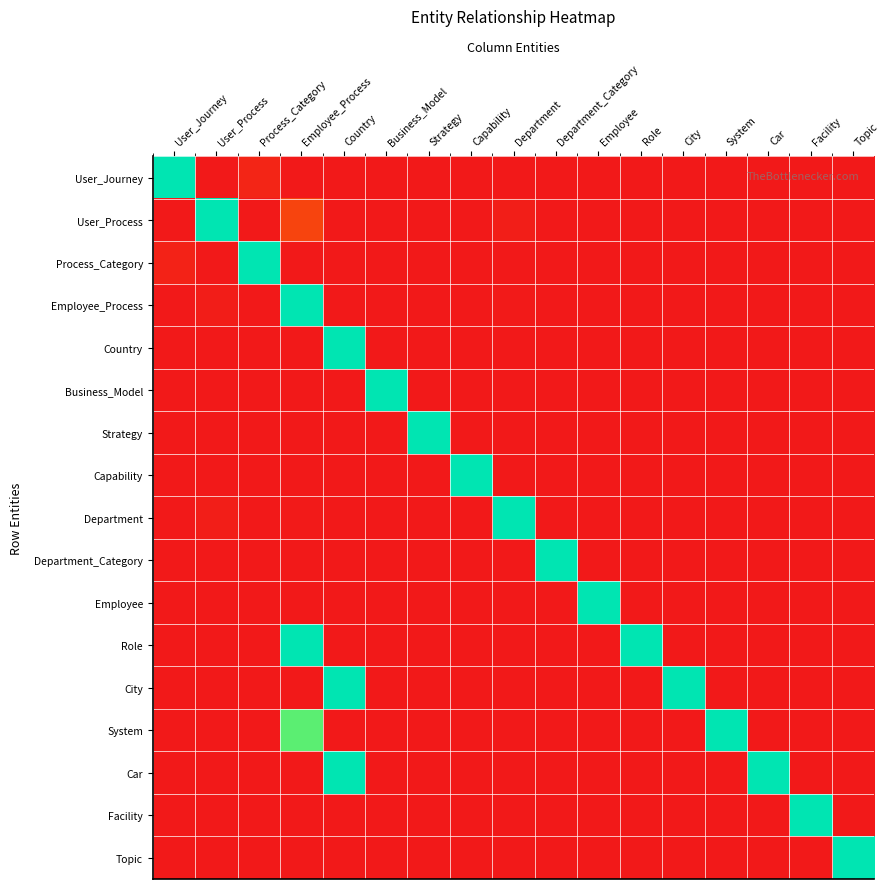

How many categories are shown in the chart?

17